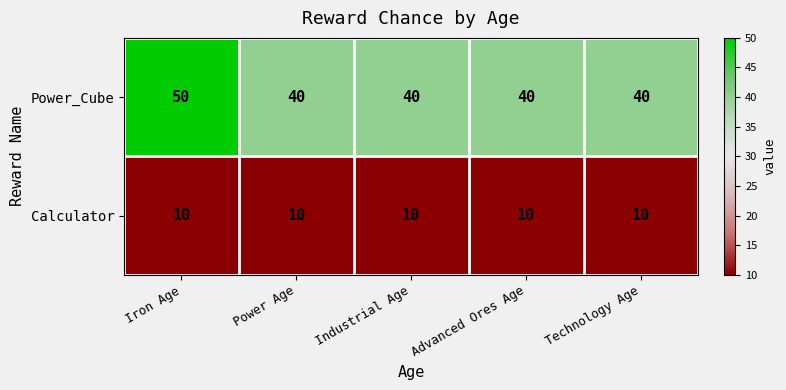

List the series in order of their peak value, lowest first.

Calculator, Power_Cube